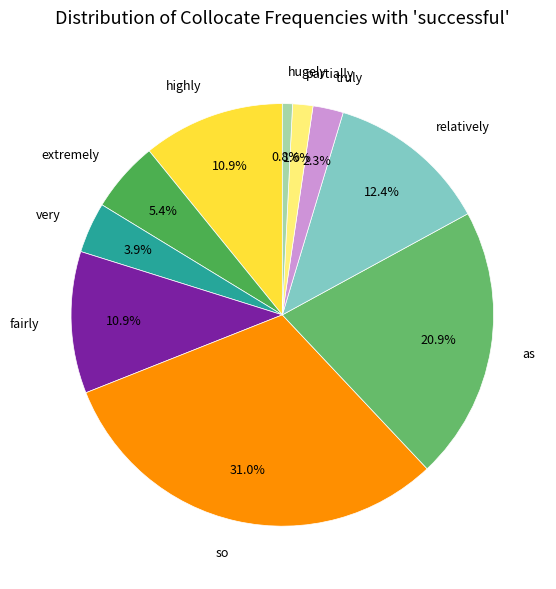

Which has a higher value, so or very?

so